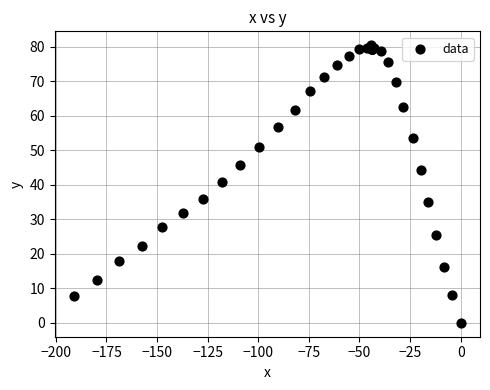

What Y value in the scatter plot is closest to 40?

40.9